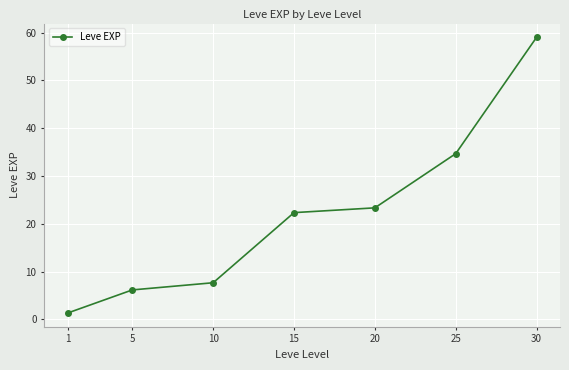

Is it true that the value at 25 is 34.7?

True